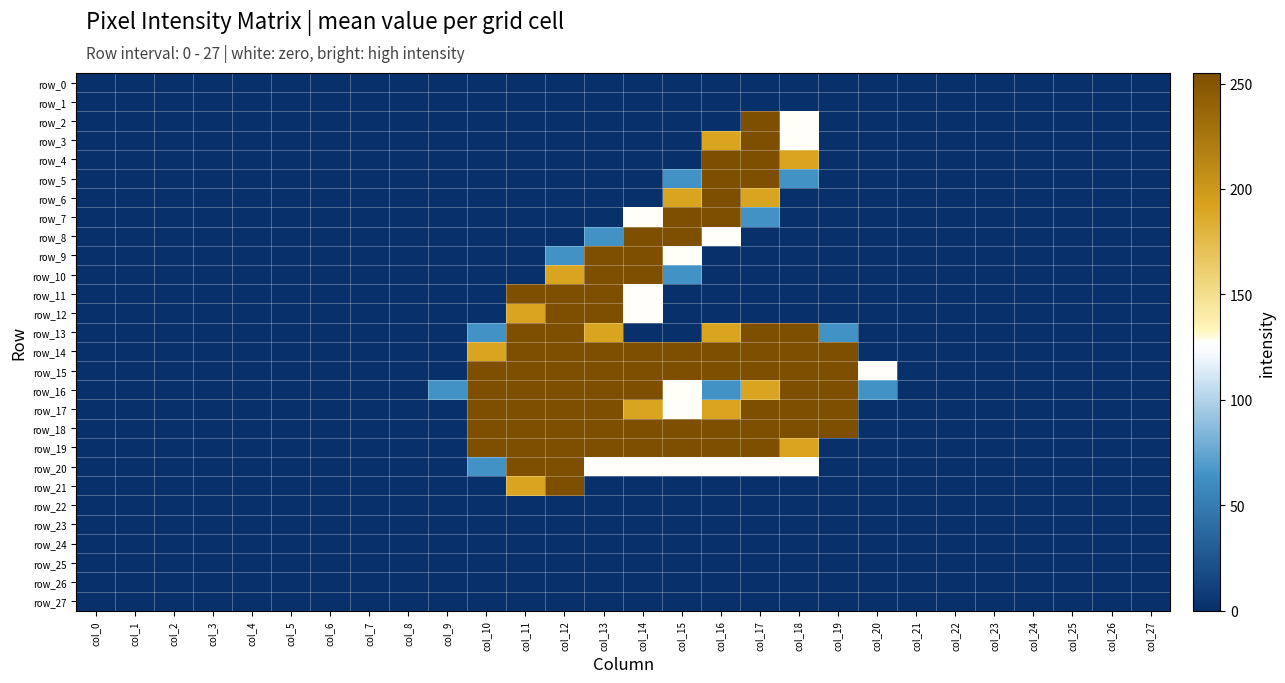

Which has a higher value, col_6 or col_12?

col_6